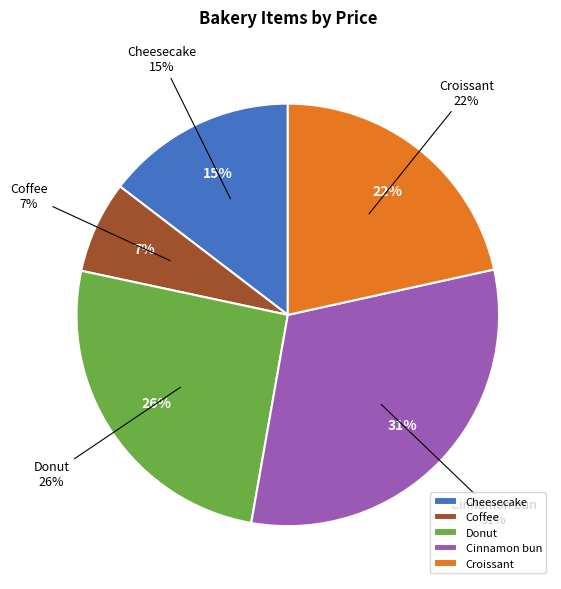

The Donut slice represents 26% of the pie. True or false?

True